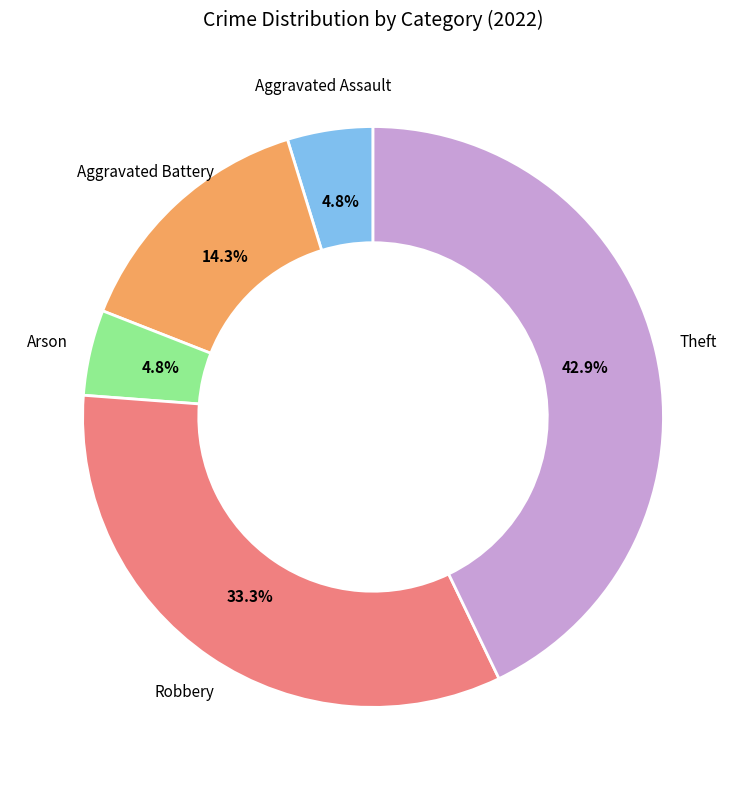

Is there a majority slice in this chart?

No